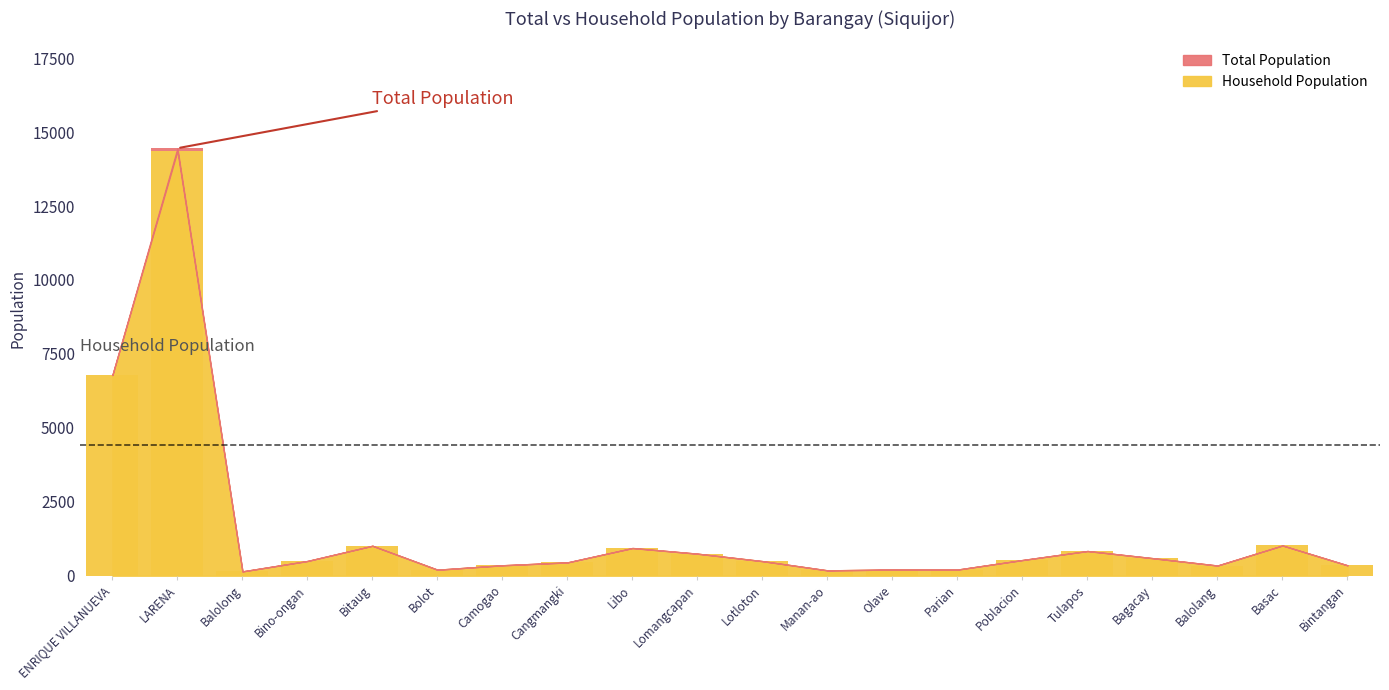

What is the ratio of the value at Balolang to the value at Manan-ao?

1.9